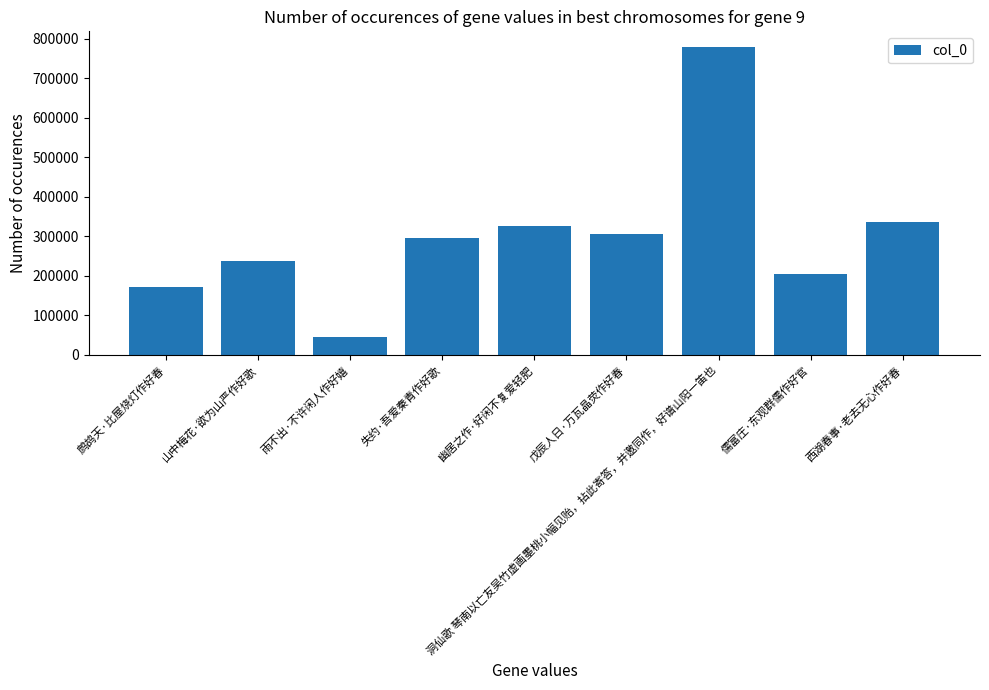

How many categories are shown in the chart?

9